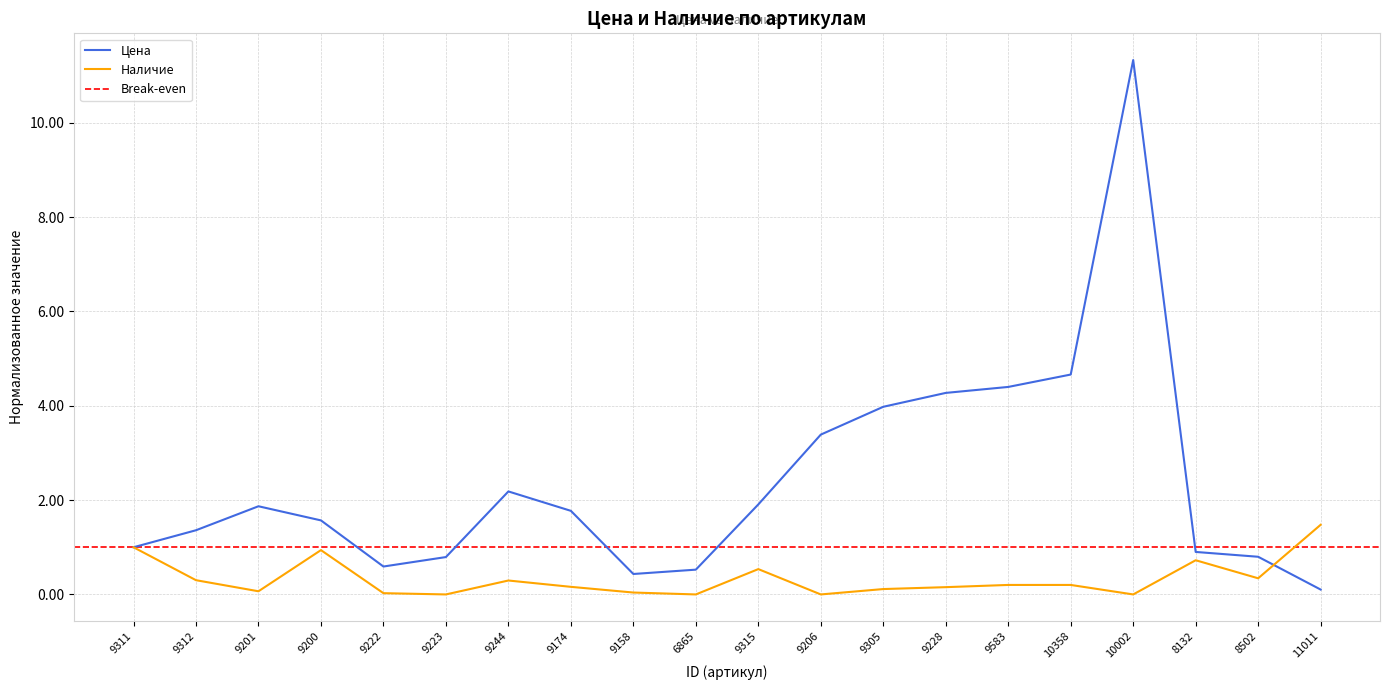

Is this an area chart (filled region under the line)?

No